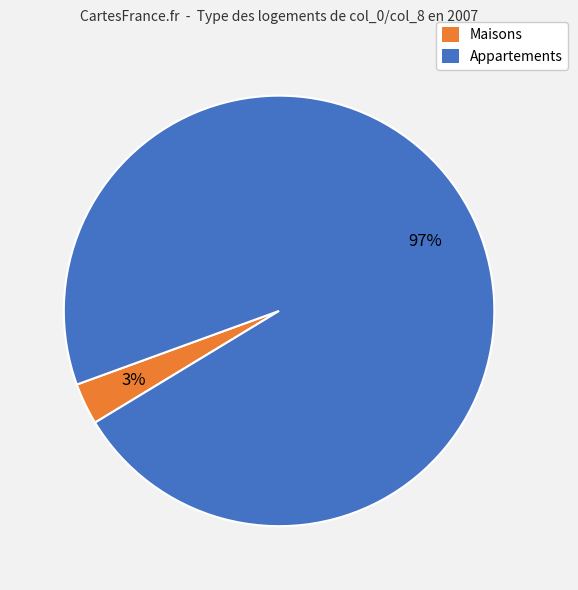

To the nearest percent, what is the difference between the largest and smallest slice percentages?

94%